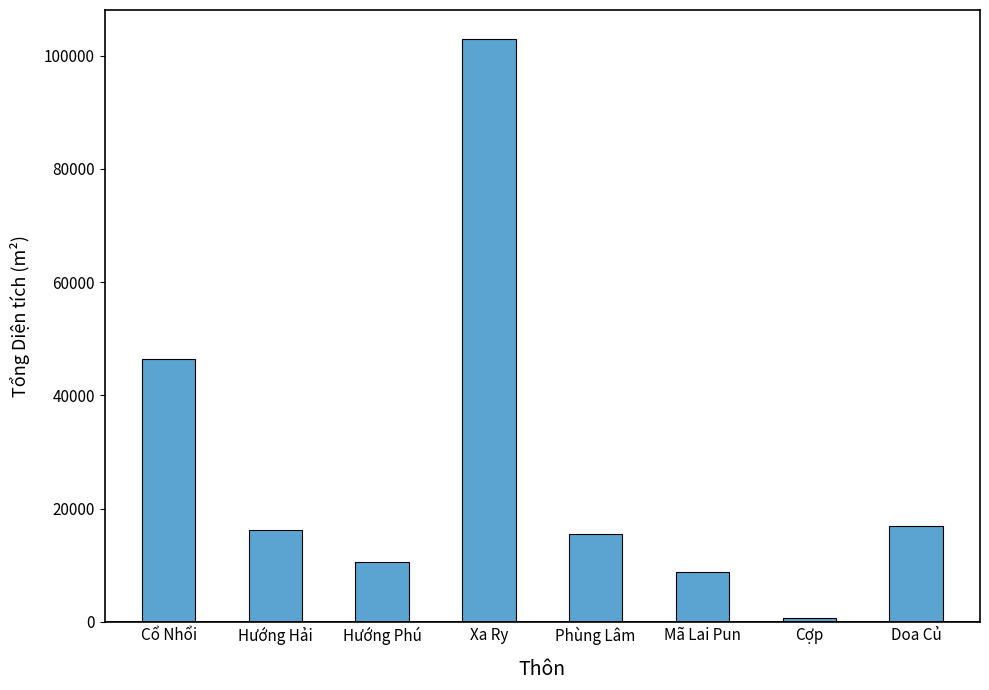

What is the change in value from Cổ Nhổi to Doa Củ?

-29559.2